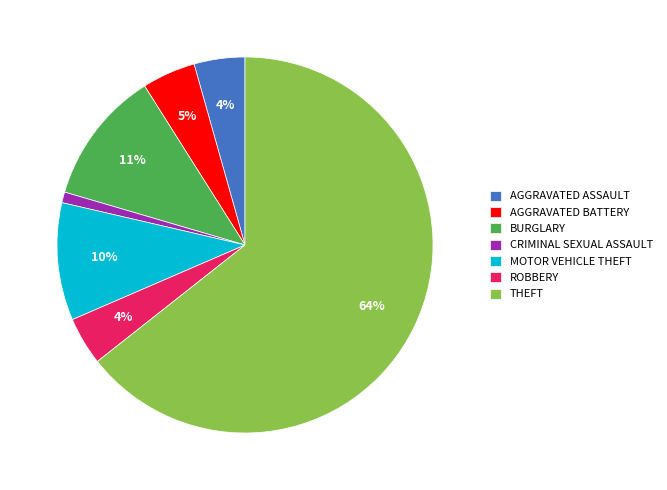

To the nearest percent, what is the average slice percentage?

14%